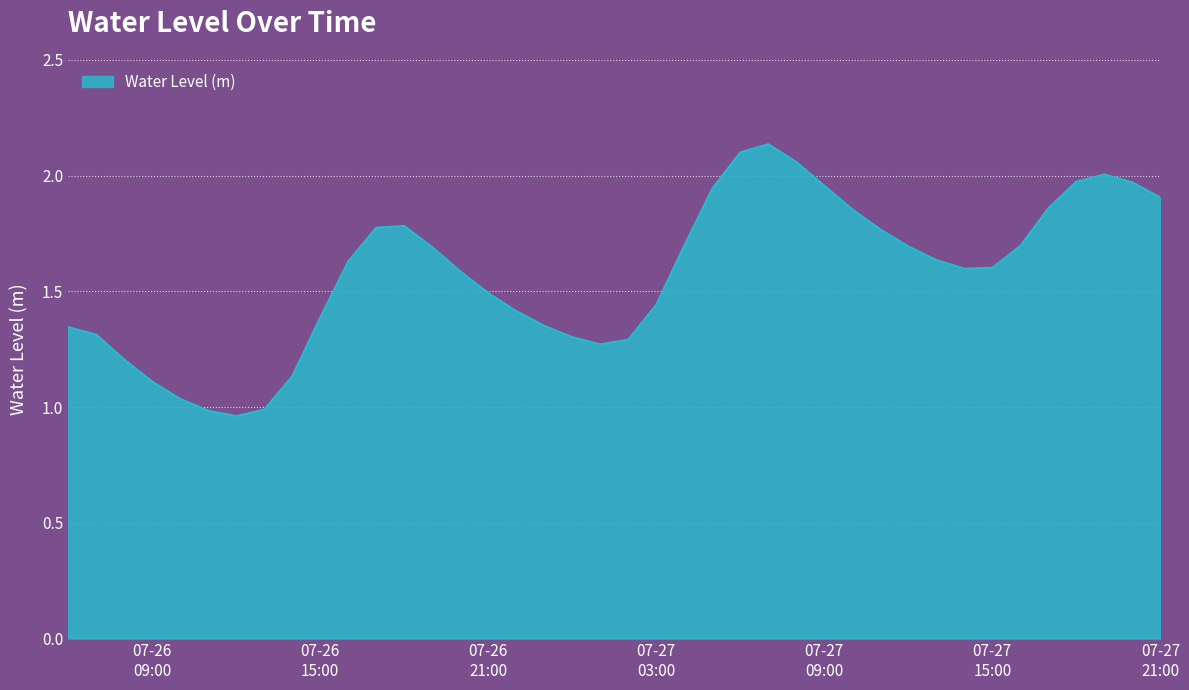

What is the difference between the maximum and minimum values?

1.2